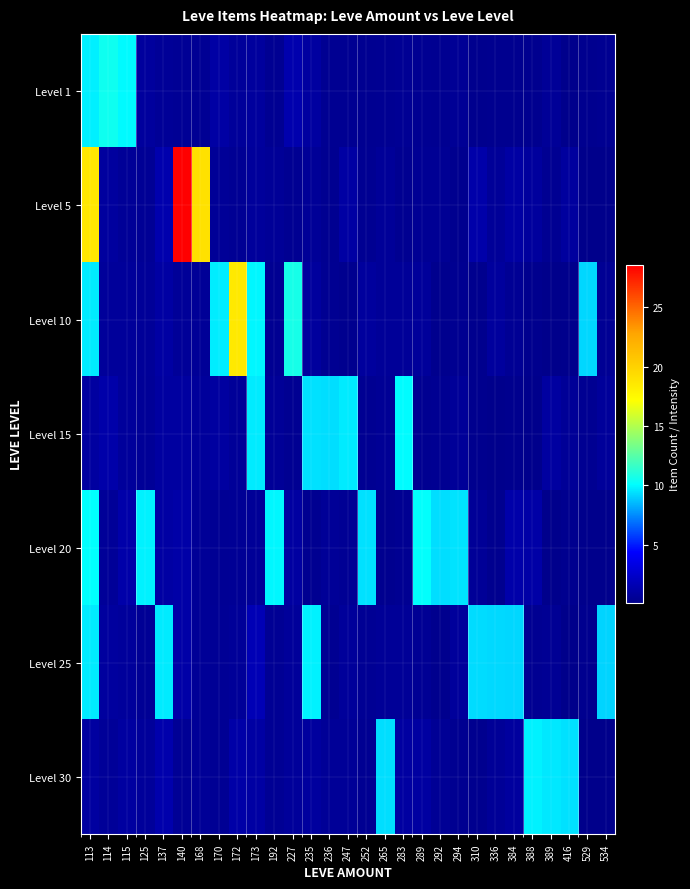

Which series has the largest range (max minus min)?

Level 5